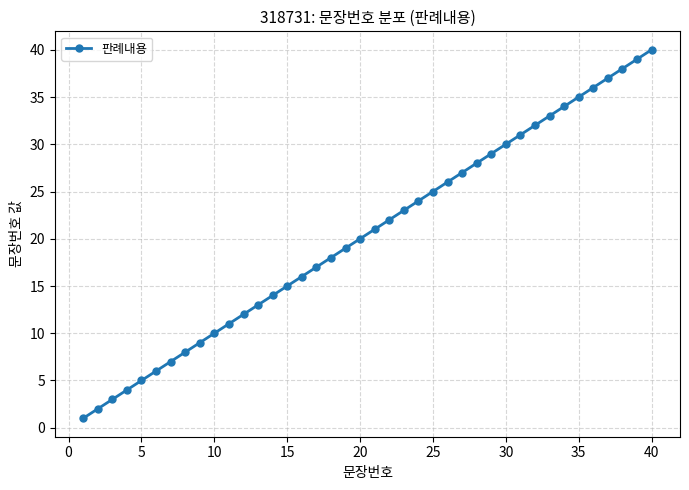

What is the maximum value shown in the chart?

40